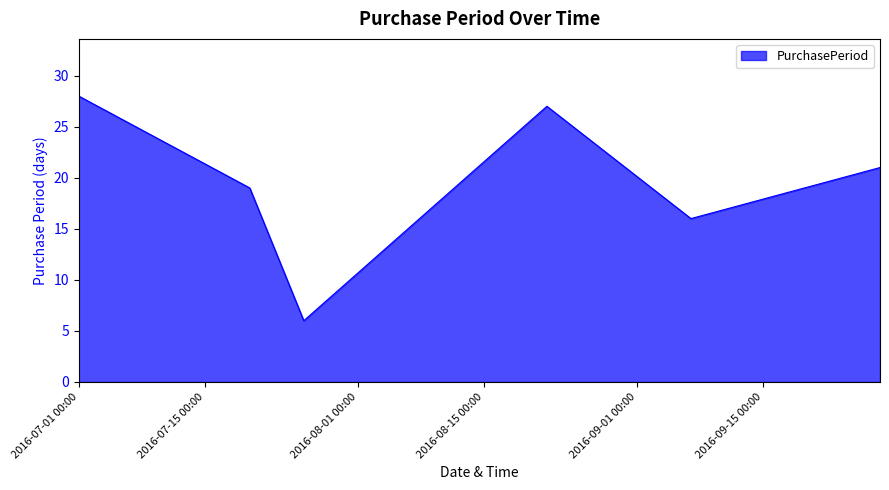

What is the difference between the second highest and second lowest values?

11